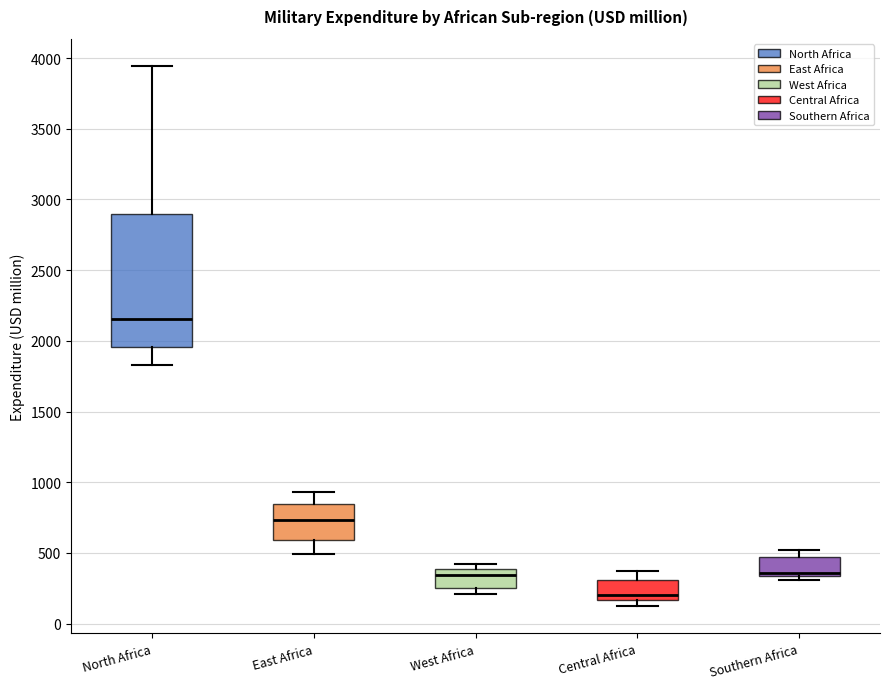

Which box has the highest median line?

North Africa